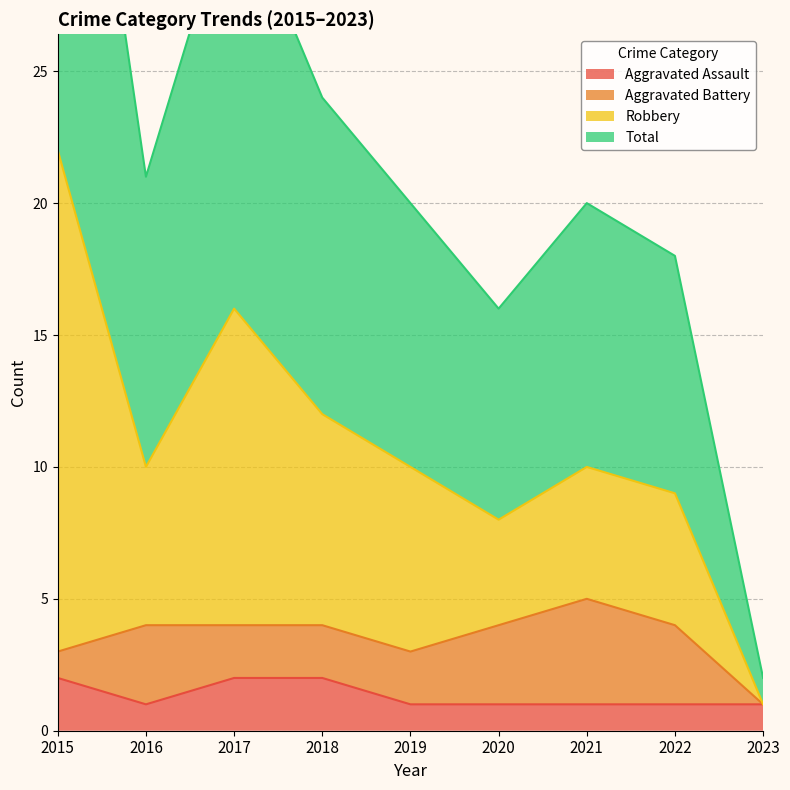

Is it true that Aggravated Assault equals 1 at 2018?

False